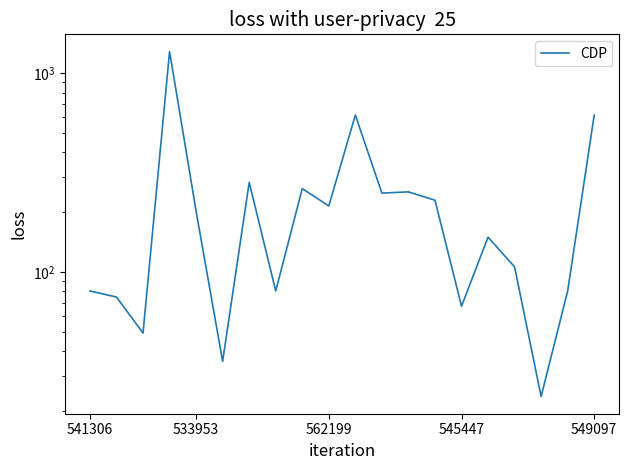

What is the difference between the values at 7 and 15?

69.5